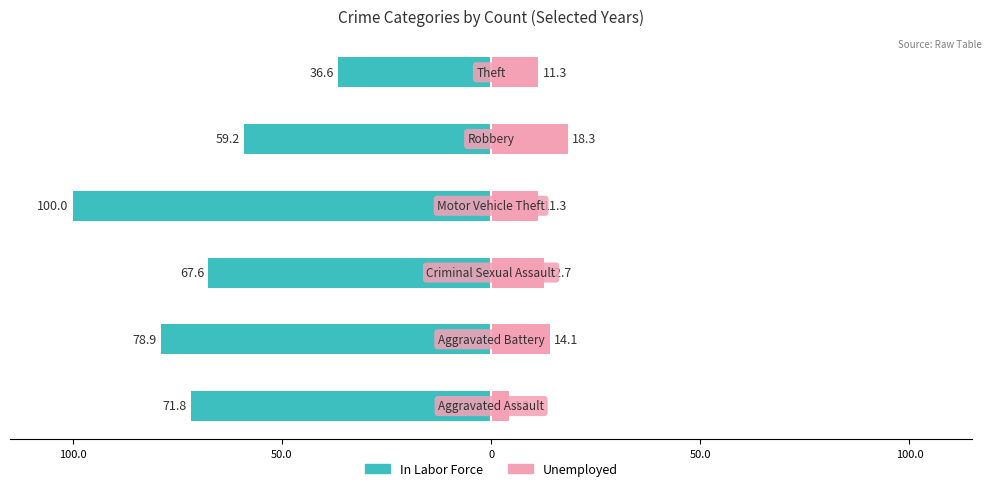

How many data points does each series have?

6